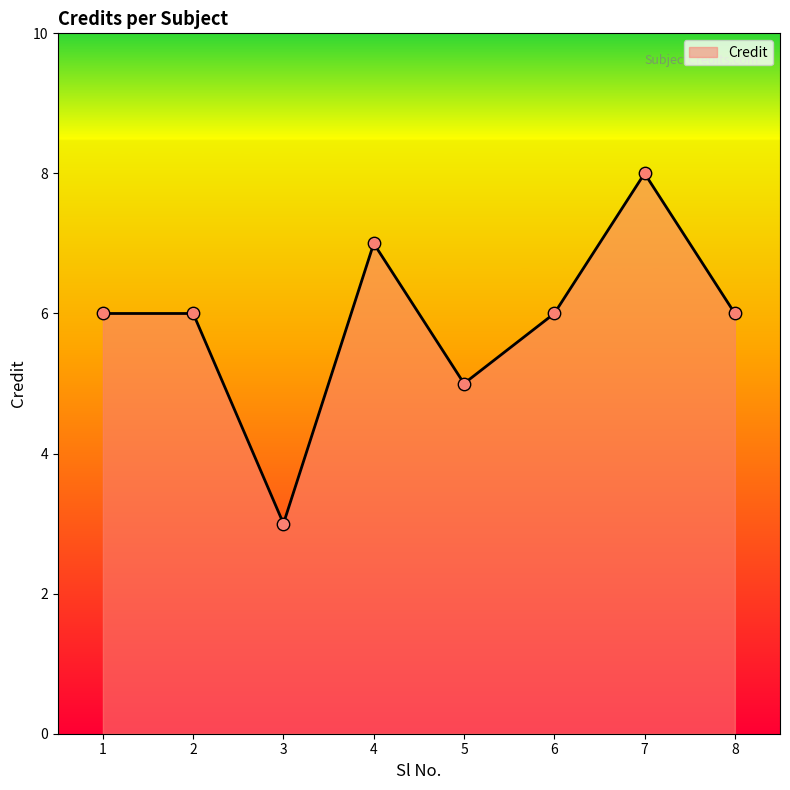

Between 1 and 4, which is larger?

4